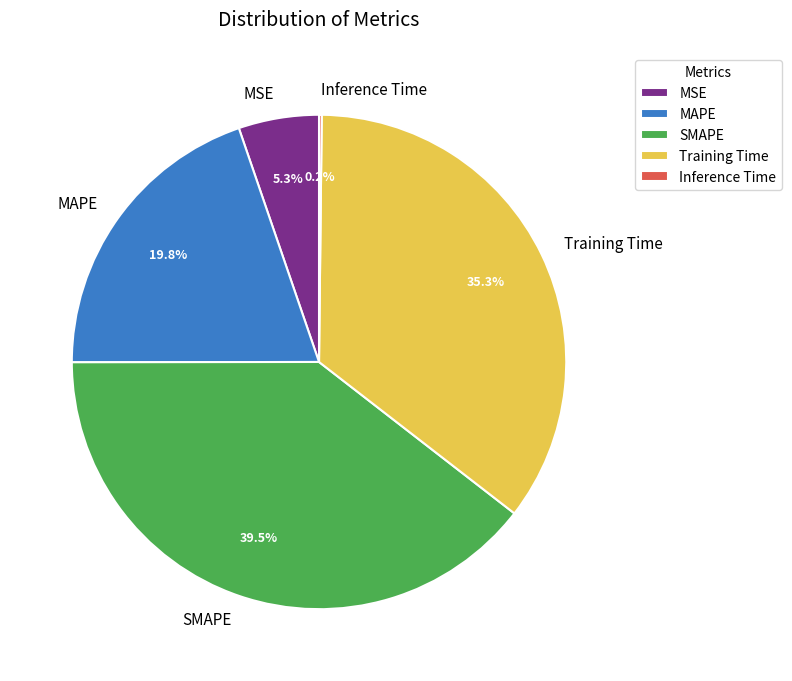

Which slice is the largest?

SMAPE